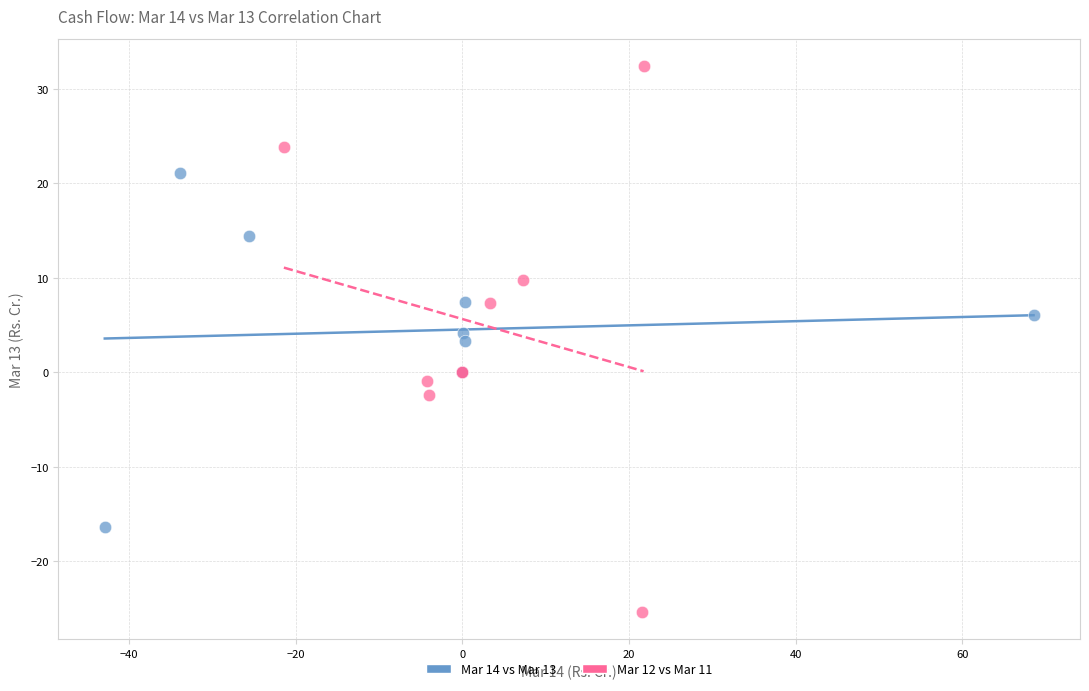

Which series reaches the minimum Y coordinate?

Mar 12 vs Mar 11